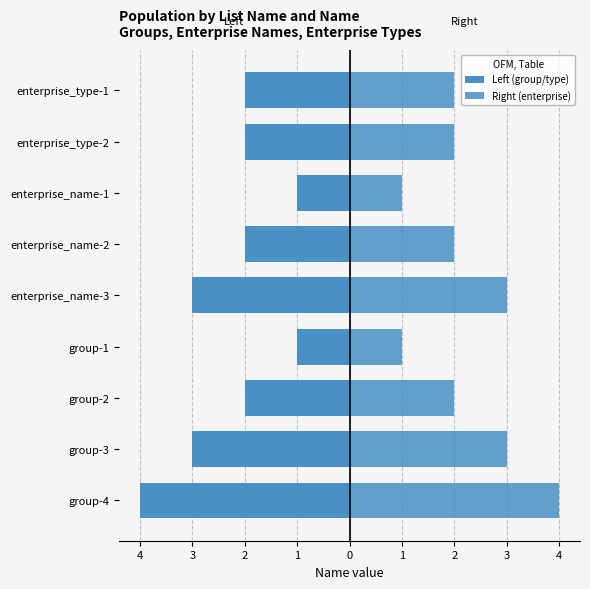

What is the difference between the maximum and second lowest values in the Right (enterprise) series?

3